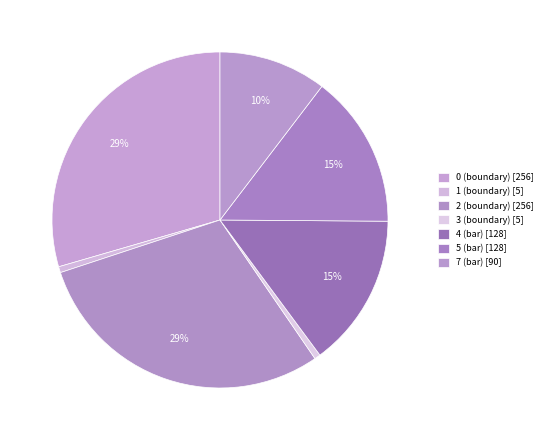

Is there a majority slice in this chart?

No